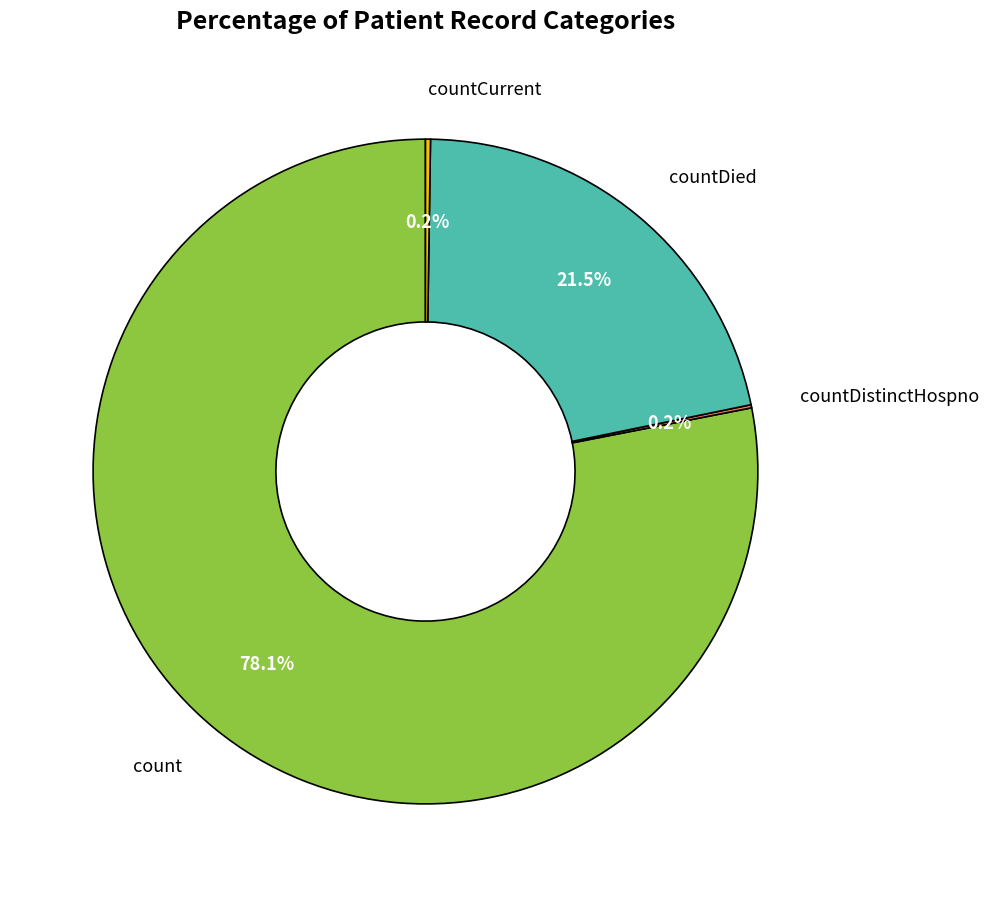

The count slice represents 78% of the pie. True or false?

True